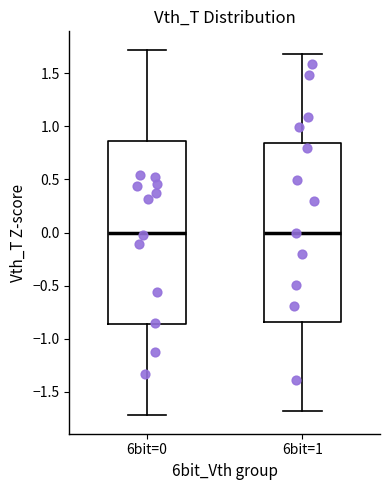

Reading left to right, transcribe this box plot: for each box, give where its median line is, the range the box spans, and where its two whiskers end, as read against the y-axis. The values are not printed on the chart, so give them approximately, as read against the axis.

6bit=0: median 0.00, box -0.85 to 0.85, whiskers -1.70 to 1.70
6bit=1: median 0.00, box -0.85 to 0.85, whiskers -1.70 to 1.70